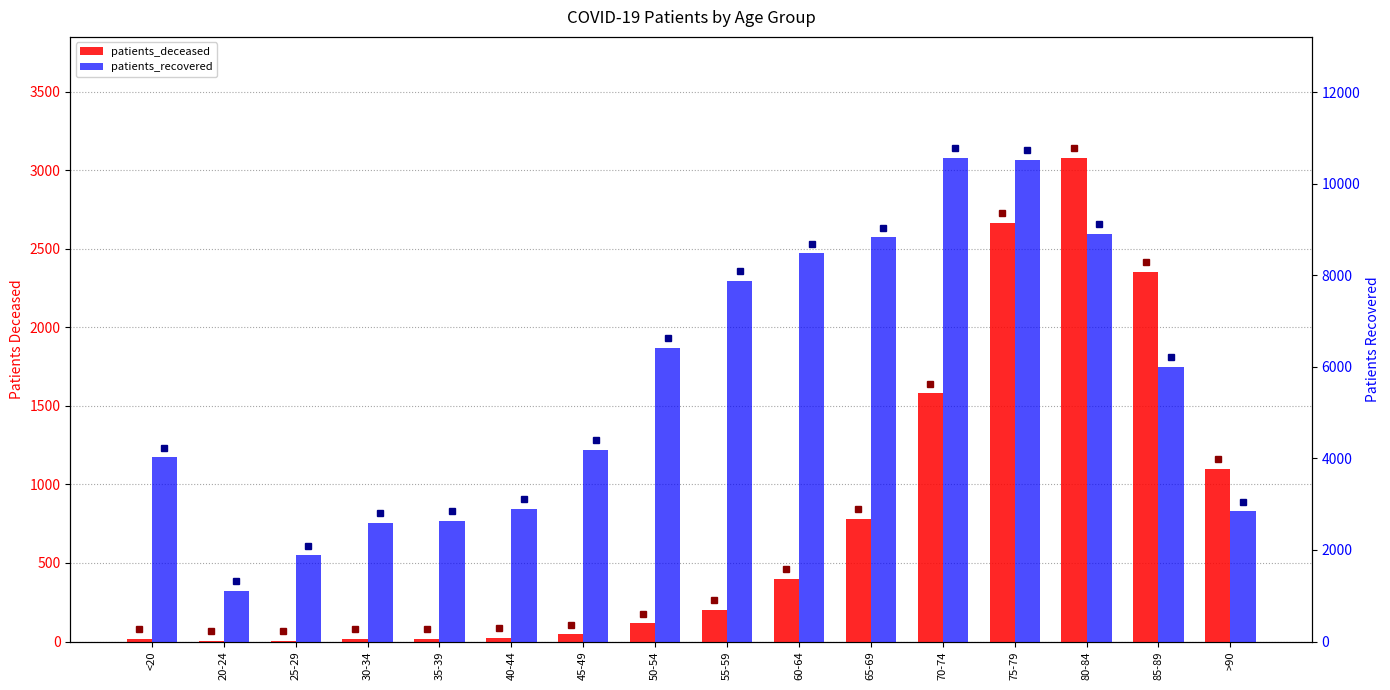

Between 75-79 and 85-89, which is larger?

75-79